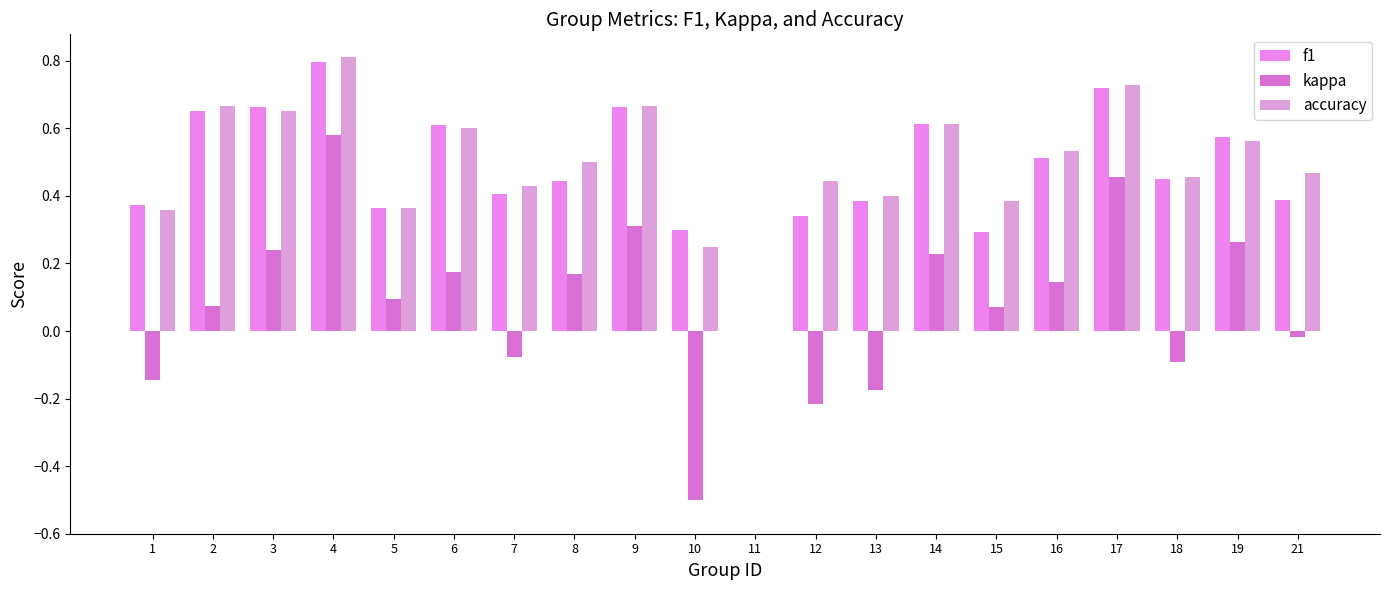

Does the chart contain stacked bars?

No